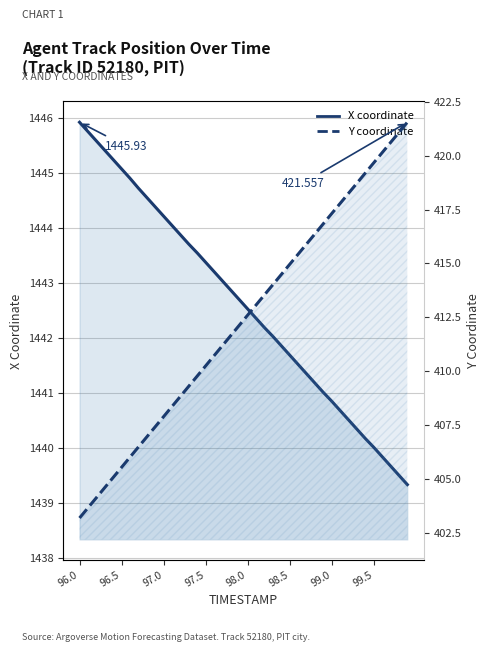

What is the maximum value for Y?

421.6